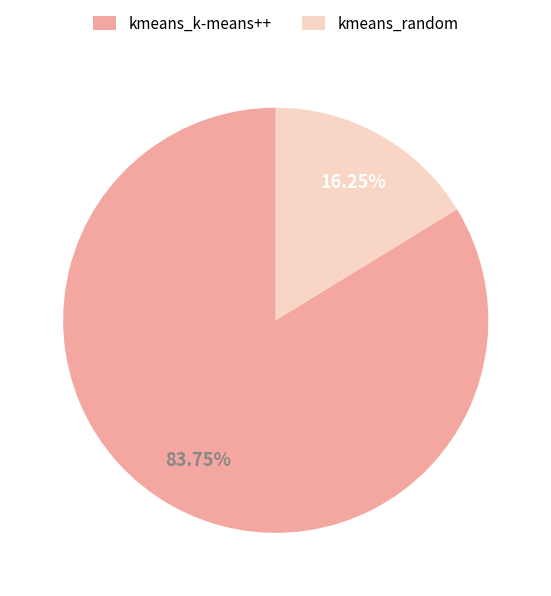

Which has a higher value, kmeans_random or kmeans_k-means++?

kmeans_k-means++